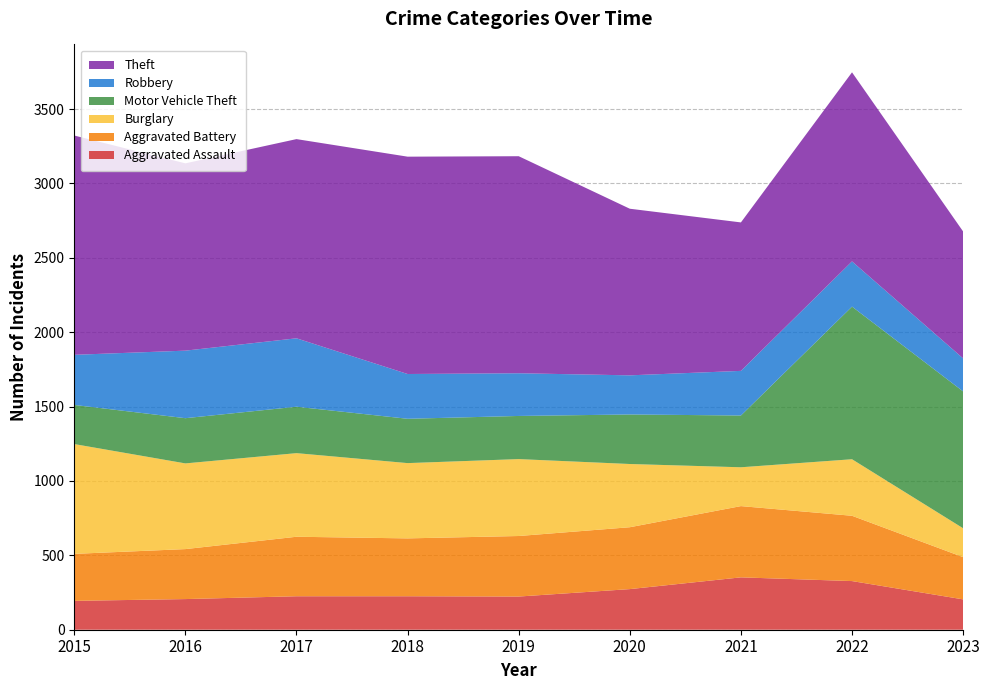

Reading right to left, extract all data points from this chart.

Aggravated Assault: 2023=204	2022=327	2021=352	2020=273	2019=223	2018=225	2017=225	2016=206	2015=194
Aggravated Battery: 2023=284	2022=439	2021=479	2020=416	2019=407	2018=389	2017=400	2016=336	2015=316
Burglary: 2023=194	2022=380	2021=261	2020=425	2019=517	2018=506	2017=562	2016=576	2015=738
Motor Vehicle Theft: 2023=920	2022=1026	2021=348	2020=333	2019=290	2018=298	2017=312	2016=304	2015=263
Robbery: 2023=222	2022=304	2021=300	2020=263	2019=287	2018=301	2017=460	2016=454	2015=337
Theft: 2023=853	2022=1271	2021=998	2020=1120	2019=1459	2018=1461	2017=1339	2016=1259	2015=1474